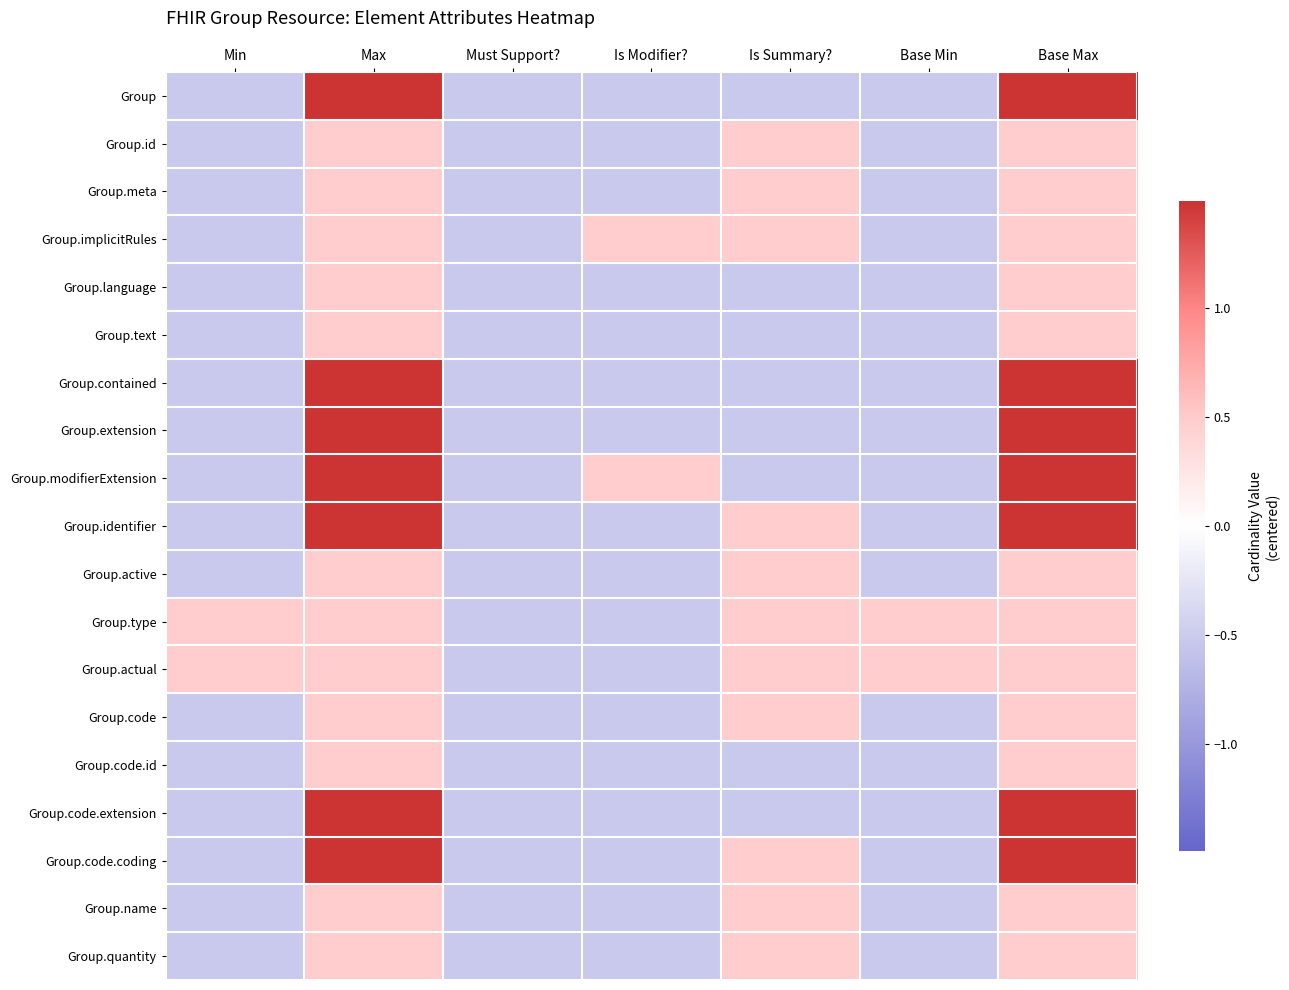

Between Is Modifier? and Must Support?, which is larger?

Is Modifier?